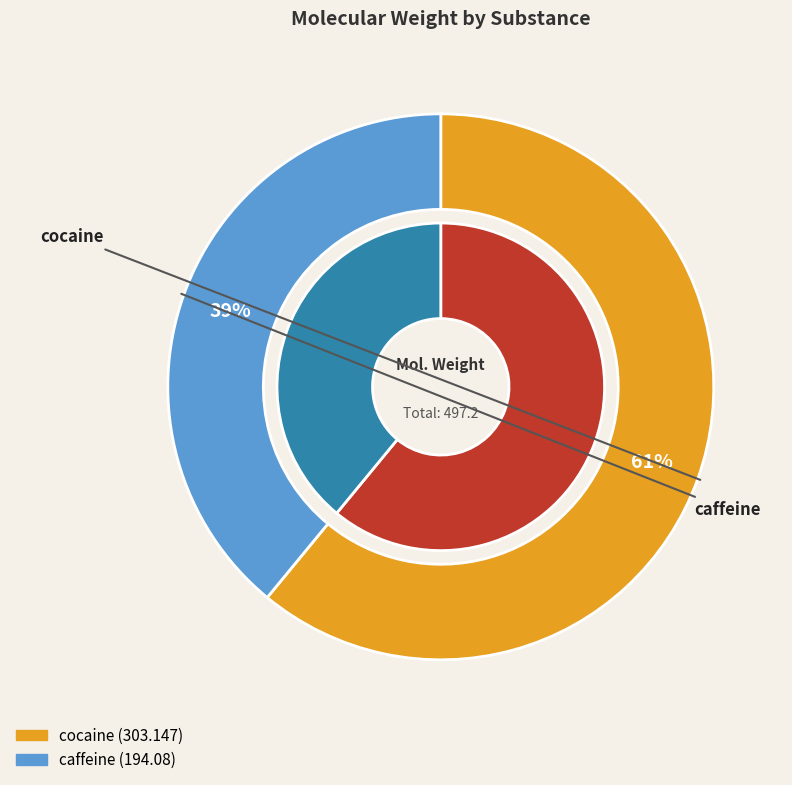

What percentage is the caffeine slice, to the nearest percent?

39%